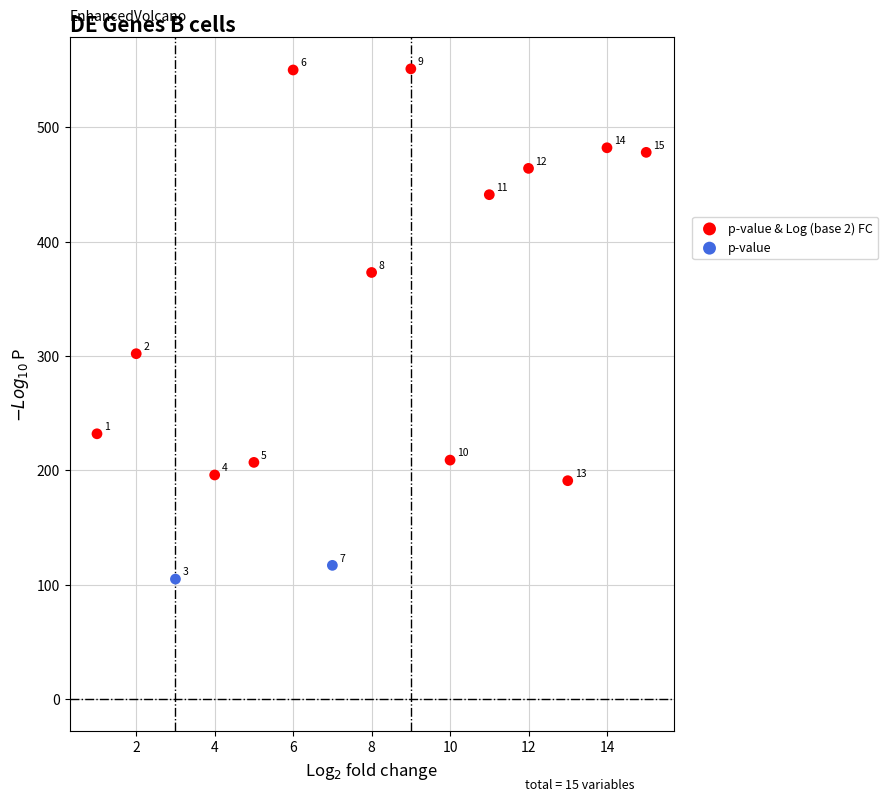

What are all the series names shown in the legend?

p-value & Log (base 2) FC, p-value